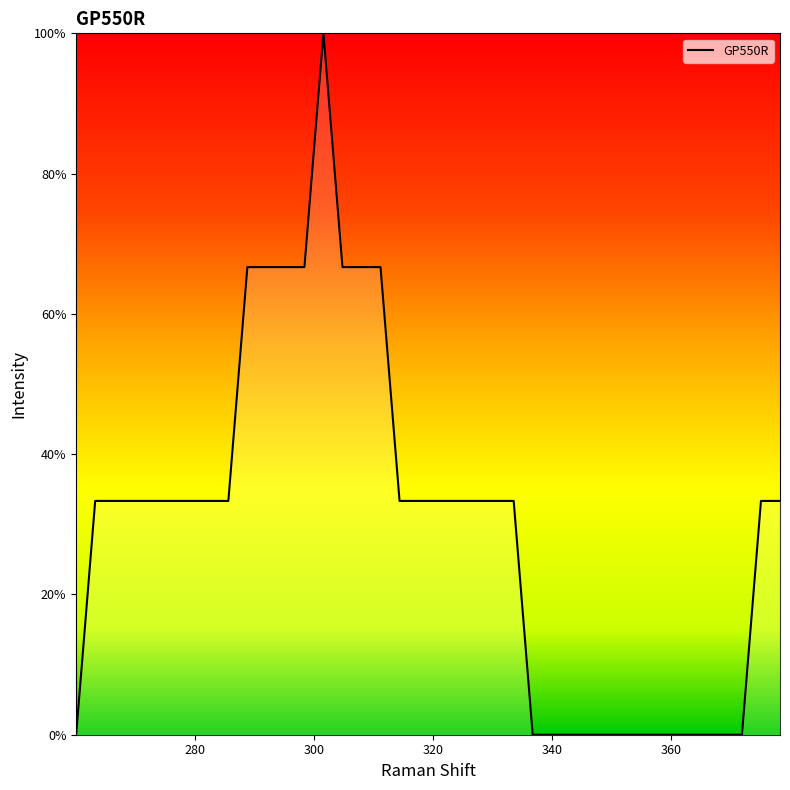

What is the difference between the maximum and minimum values?

100.0